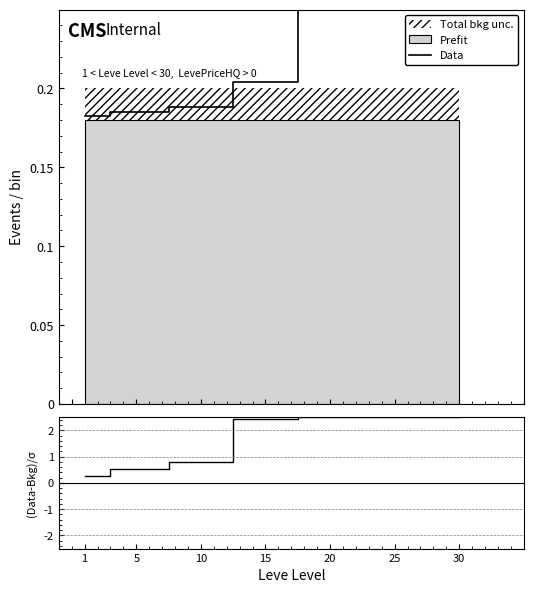

How many values in the (Data-Bkg)/σ series exceed 2?

4